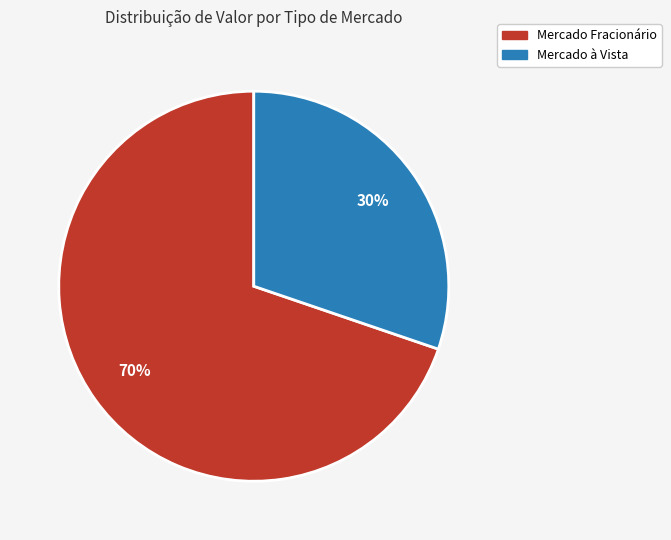

The Mercado Fracionário slice represents 58% of the pie. True or false?

False